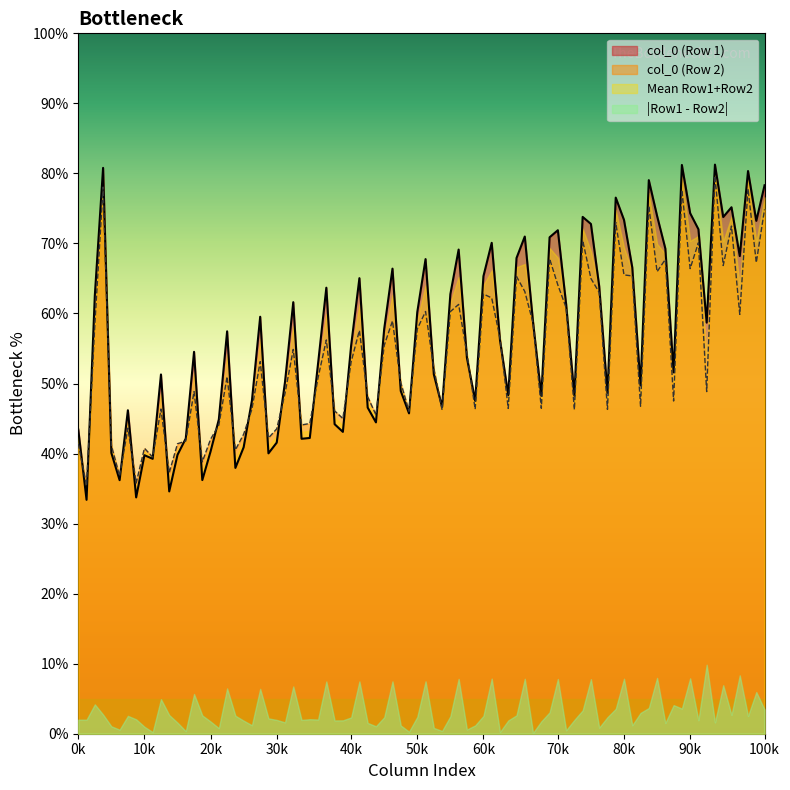

Does the chart display data point markers on the line(s)?

No